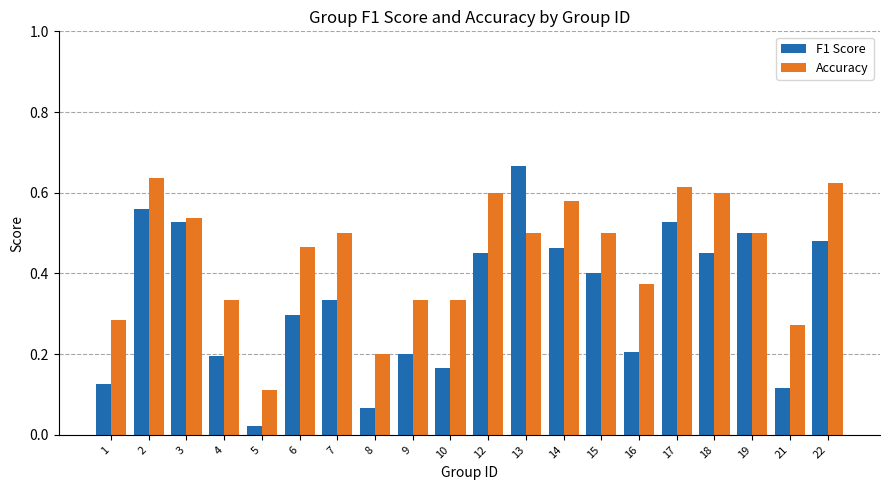

The F1 Score series shows 0.2 at 3. True or false?

False